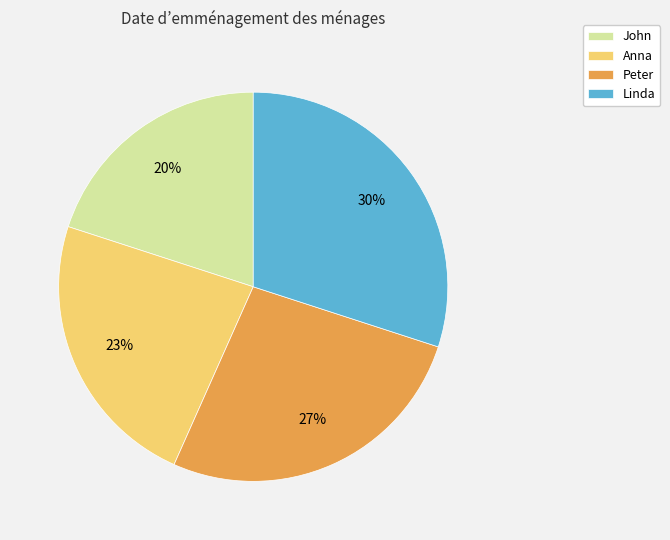

Is there any slice that represents more than half of the pie?

No